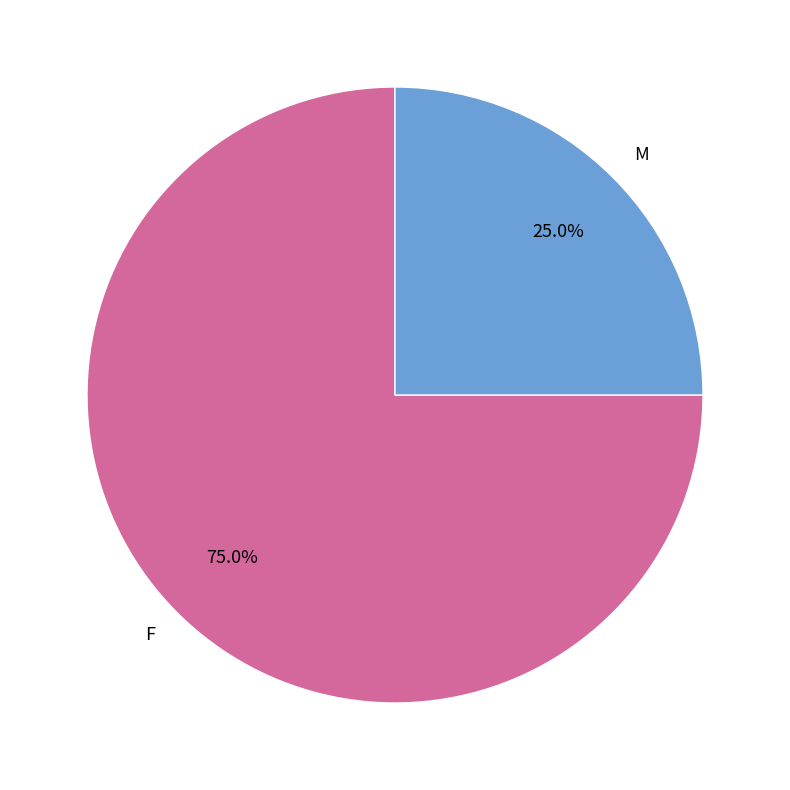

Approximately how many times larger is the value at F compared to M?

3.0